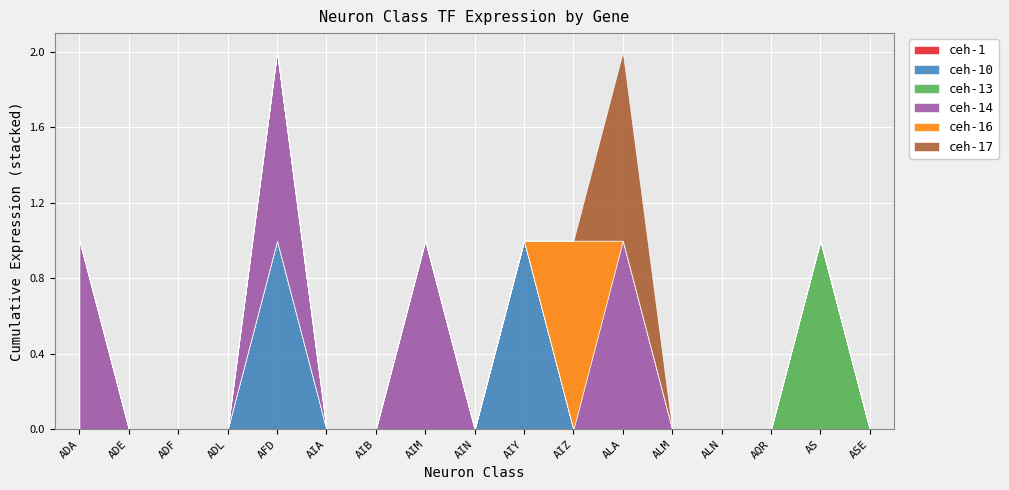

What is the spread (max minus min) of values at ALA?

1